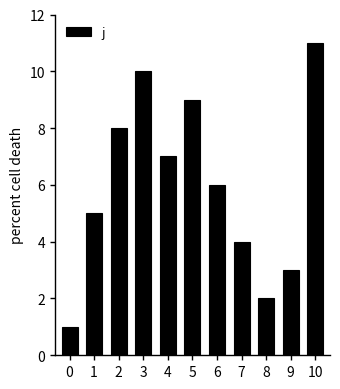

Approximately how many times larger is the value at 1 compared to 6?

0.8